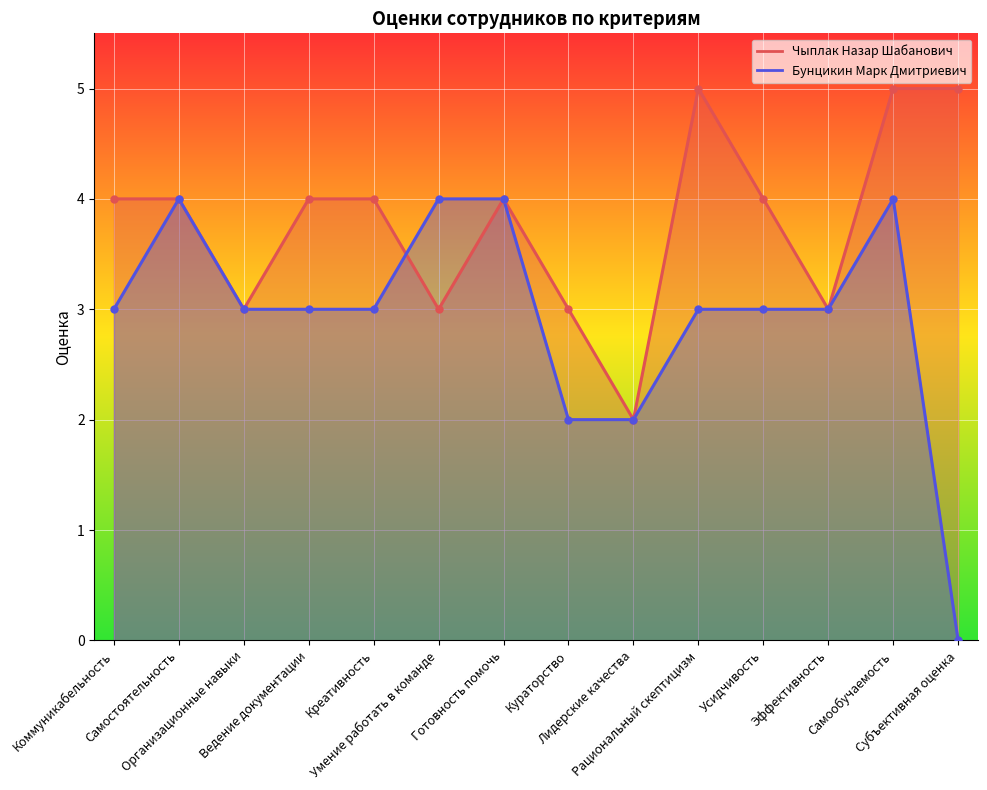

Rank the series at Самообучаемость from lowest to highest value.

Бунцикин Марк Дмитриевич, Чыплак Назар Шабанович